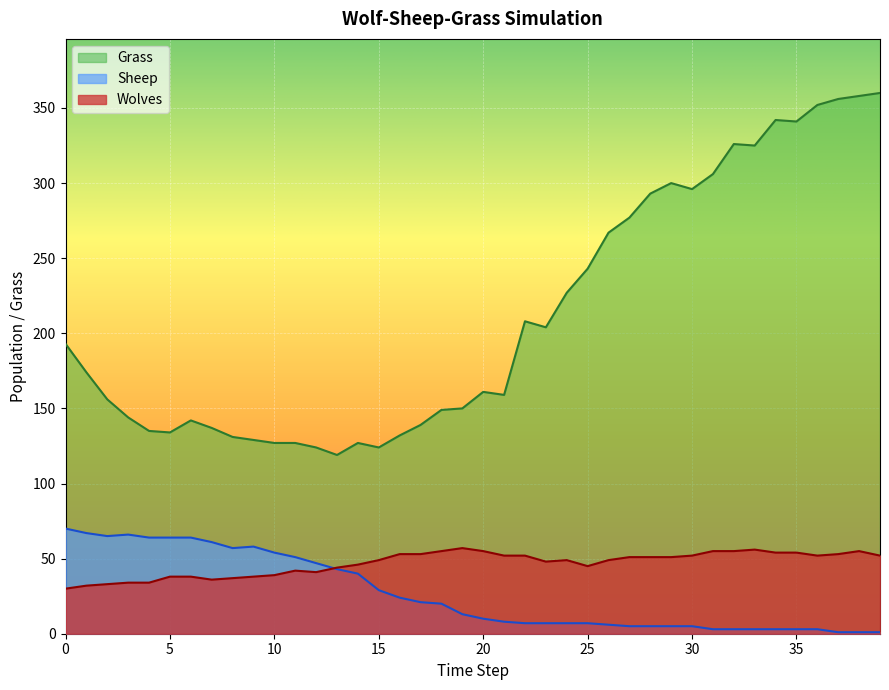

What is the maximum value for Sheep?

70